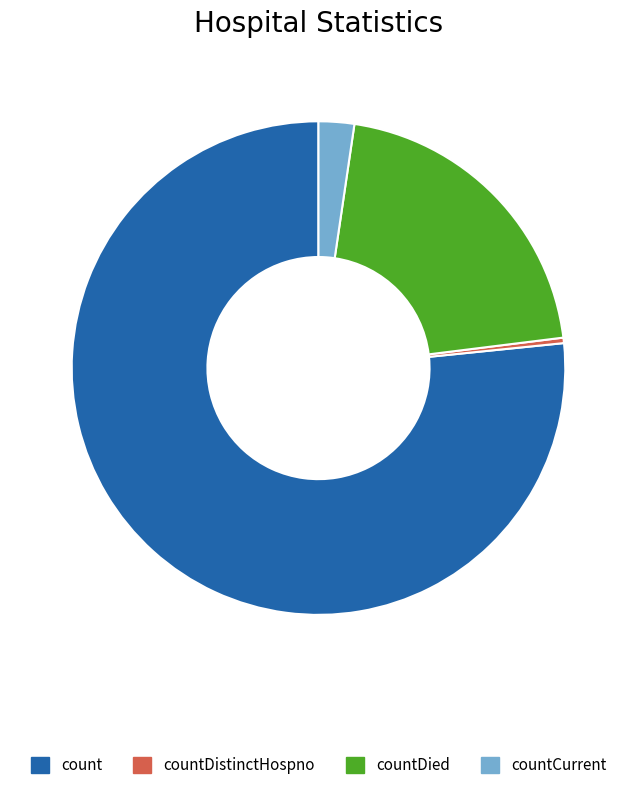

Is there a majority slice in this chart?

Yes